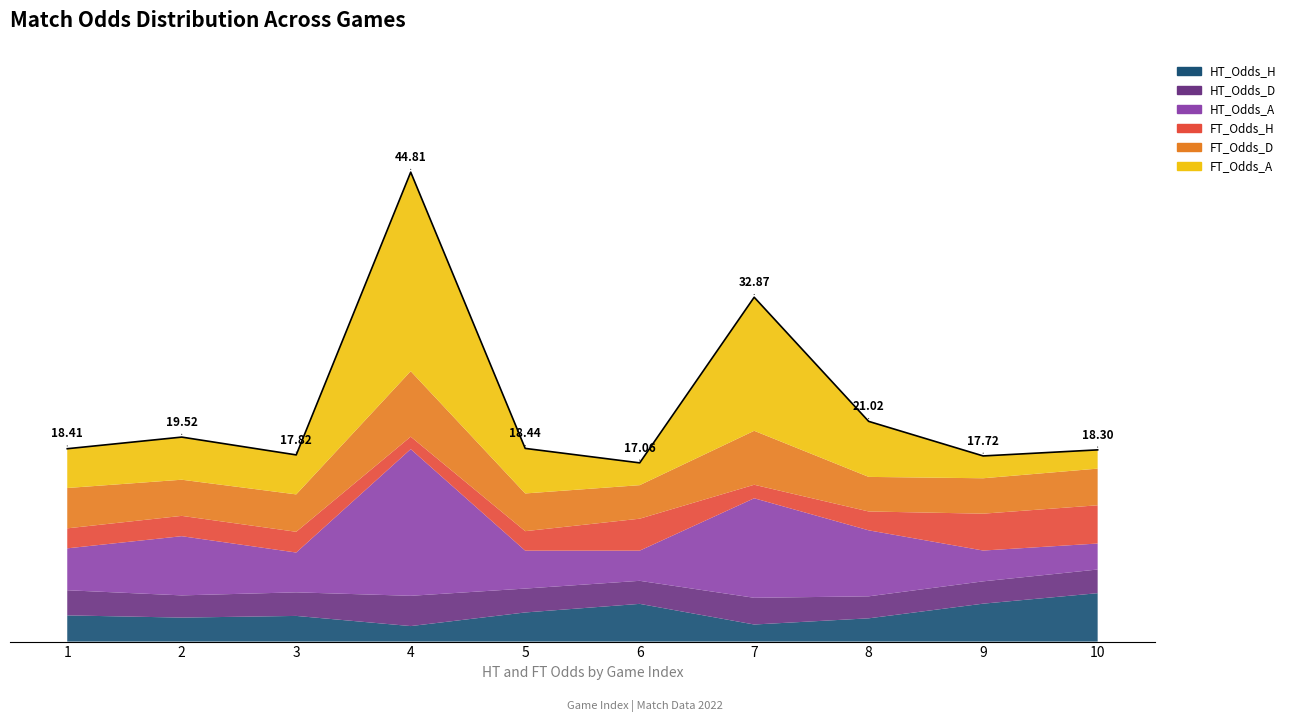

In HT_Odds_H, how many points are lower than both neighbors (excluding endpoints)?

3